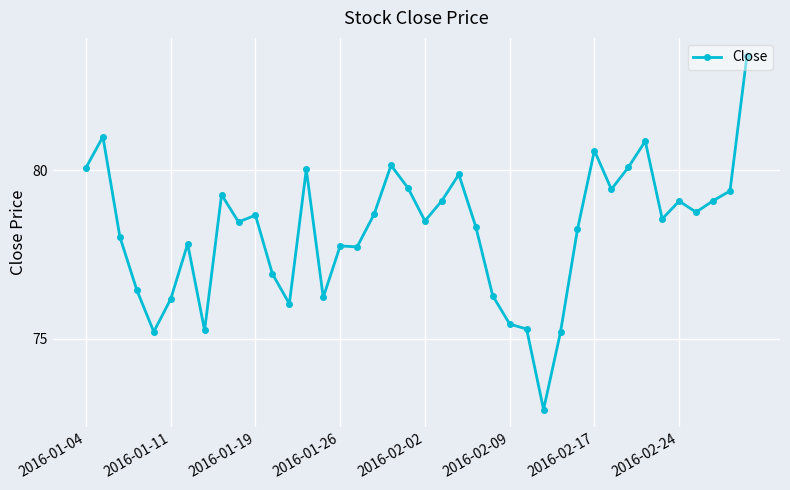

What is the difference between the maximum and minimum values?

10.5